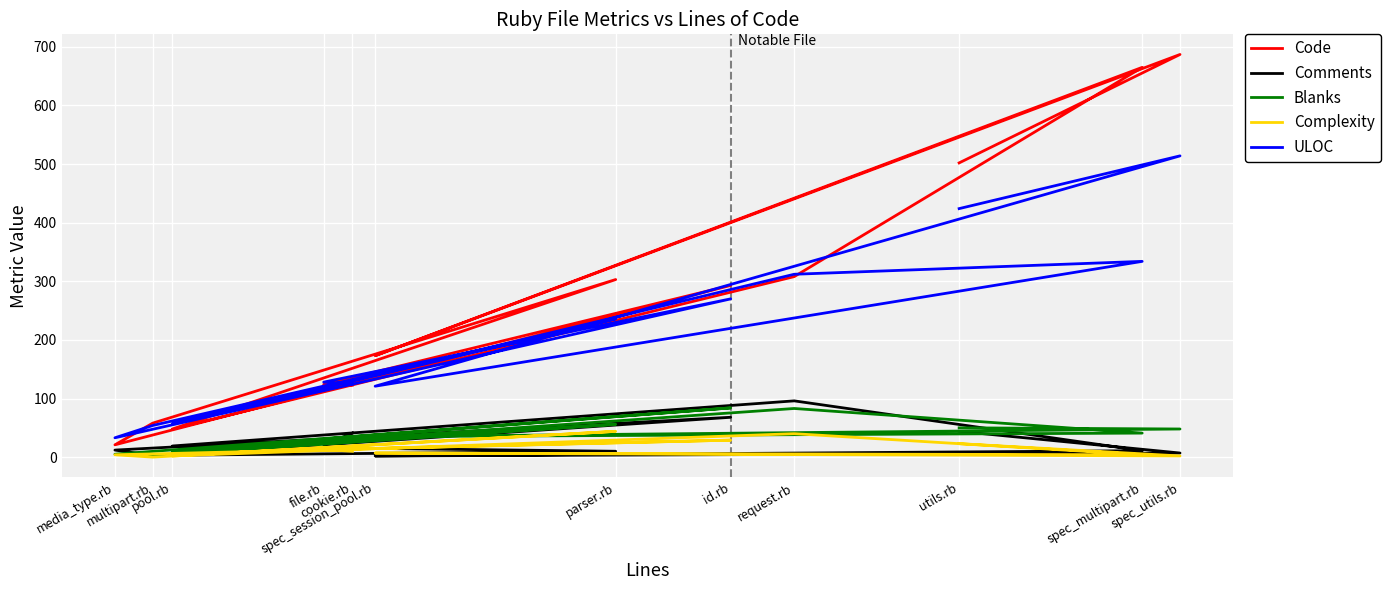

Where is the first local minimum for Complexity?

spec_utils.rb